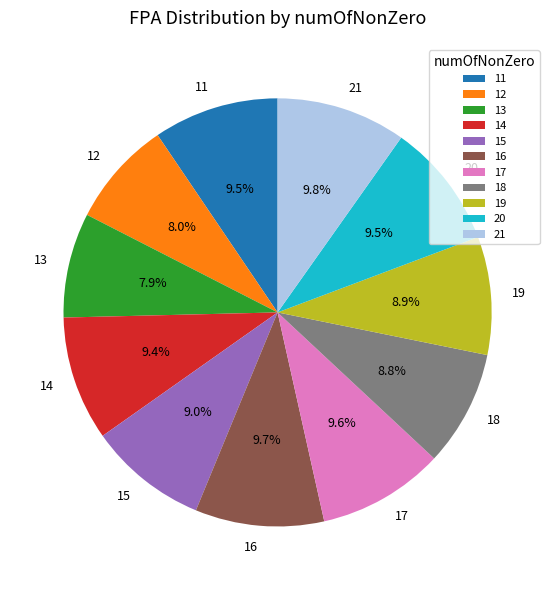

What is the total percentage of 12 and 20?

17.5%